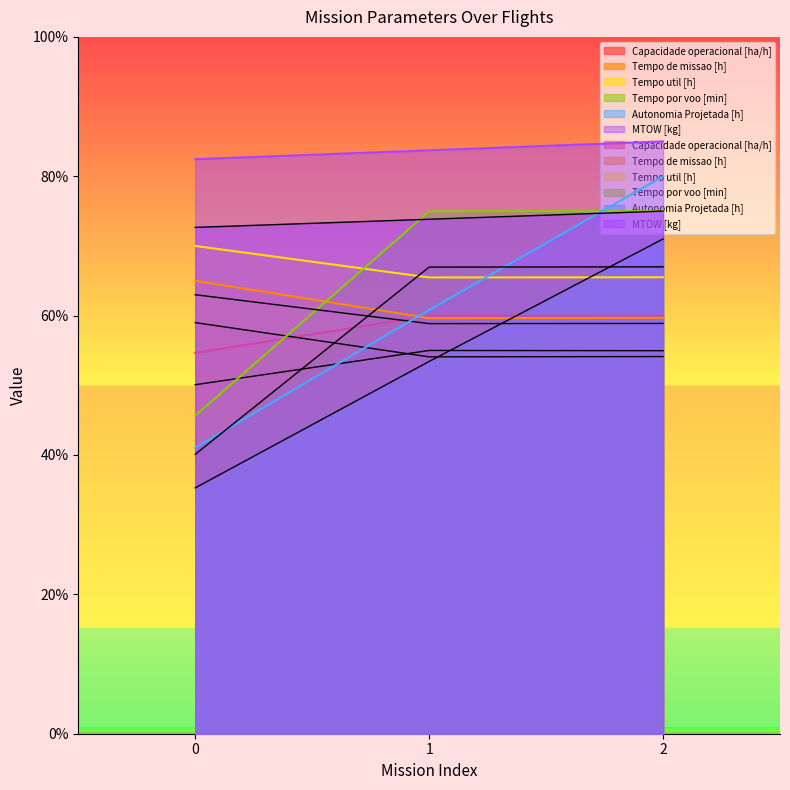

The Tempo por voo [min] series shows 75.0 at 2. True or false?

True